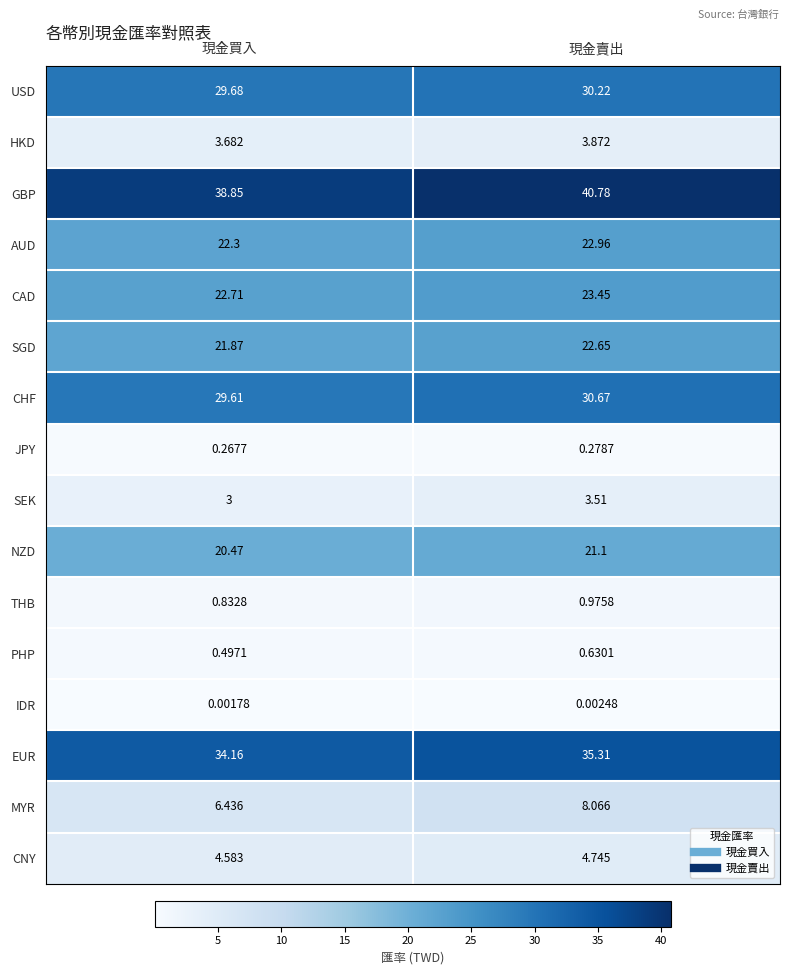

Between 現金買入 and 現金賣出, which series saw the biggest shift?

GBP